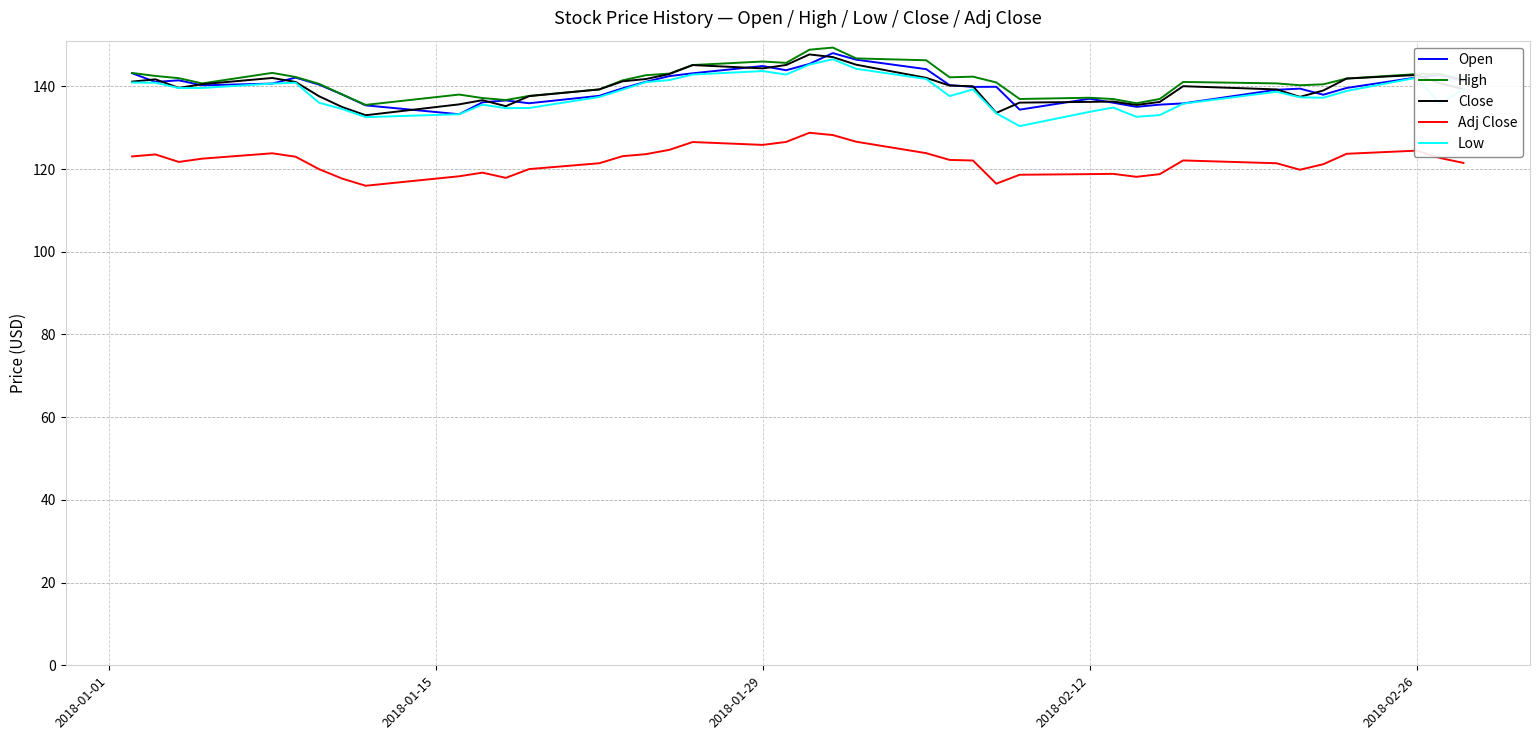

What is the greatest value displayed?

149.4